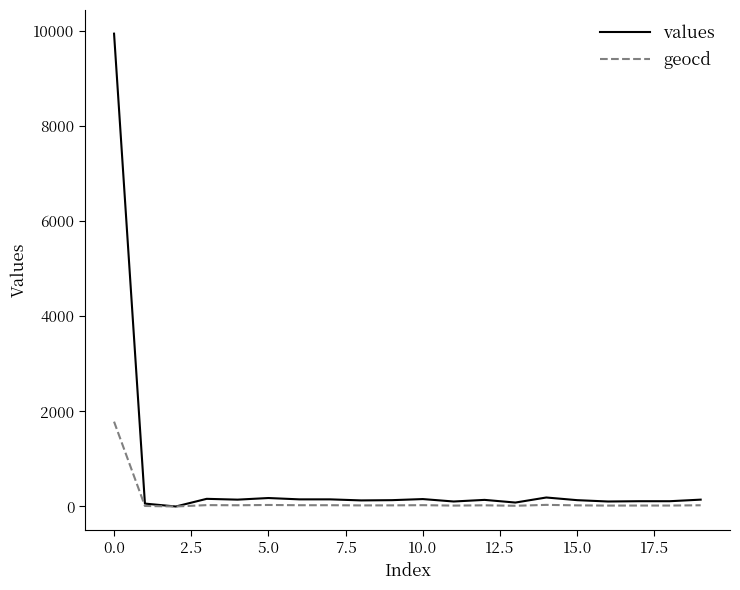

Which series has the largest range (max minus min)?

values